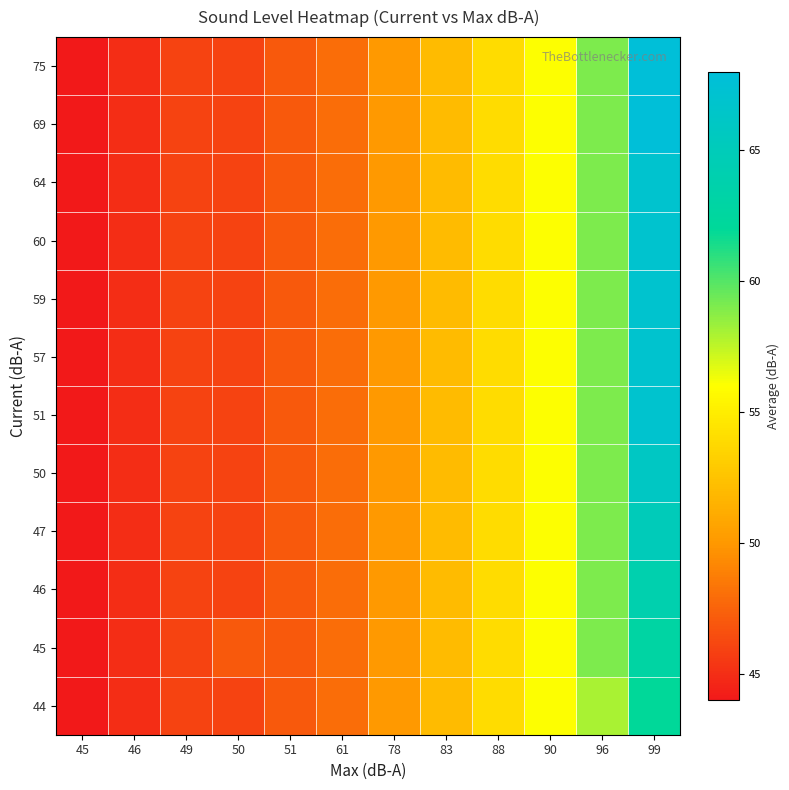

What is the spread (max minus min) of values at 99?

6